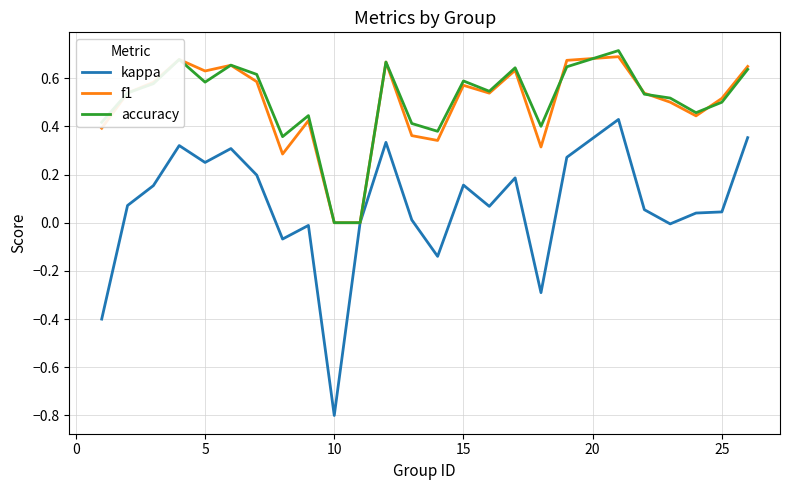

What is the minimum value shown in the chart?

-0.8